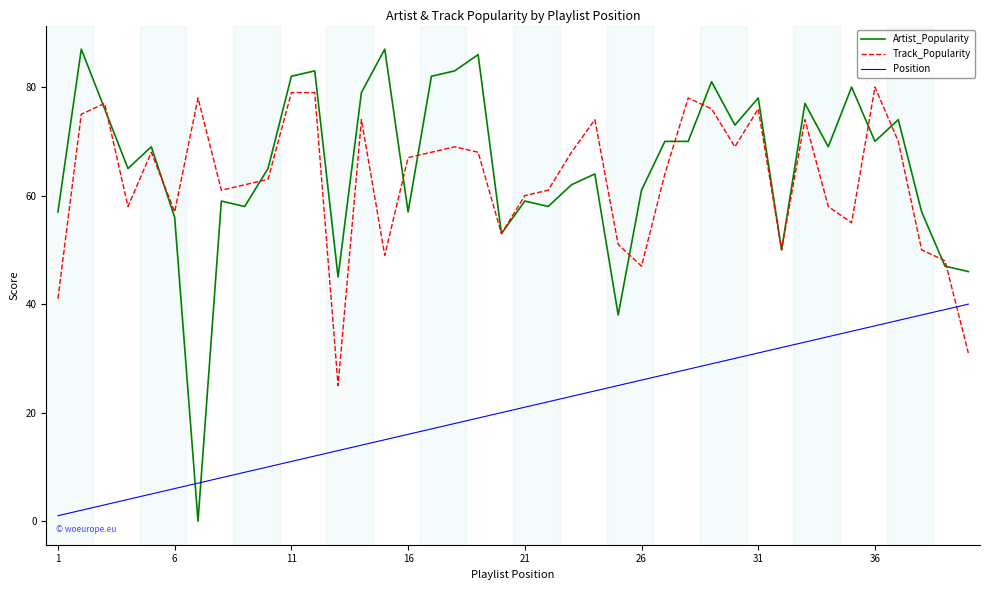

What is the lowest value of the Track_Popularity series?

25